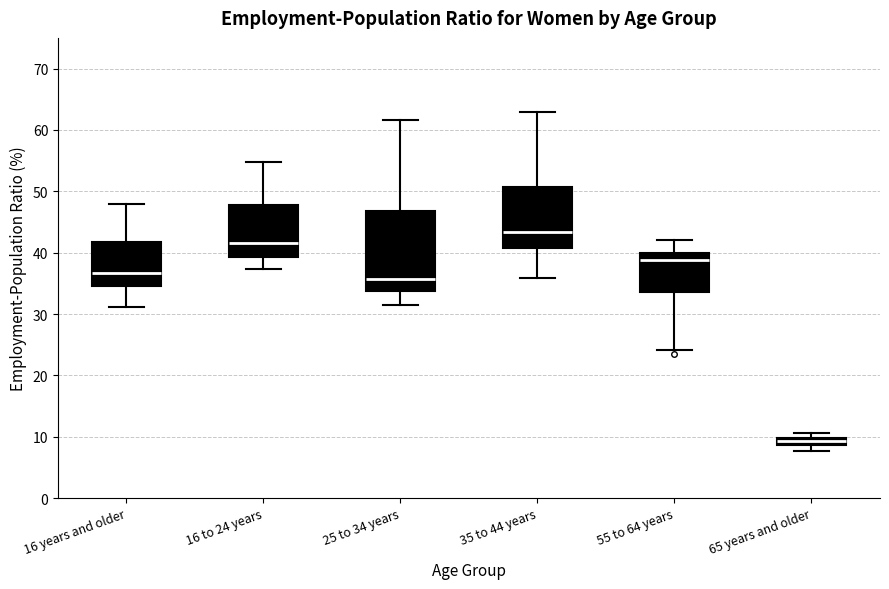

Comparing the boxes themselves (not the whiskers), which one is the tallest?

25 to 34 years